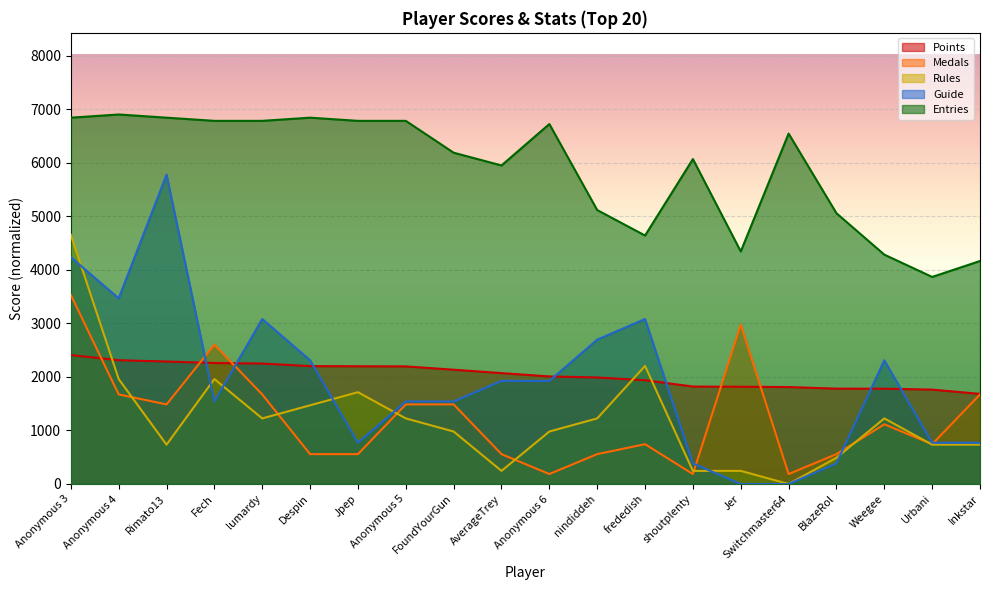

What is the difference between the maximum and minimum values in the Points series?

724.8